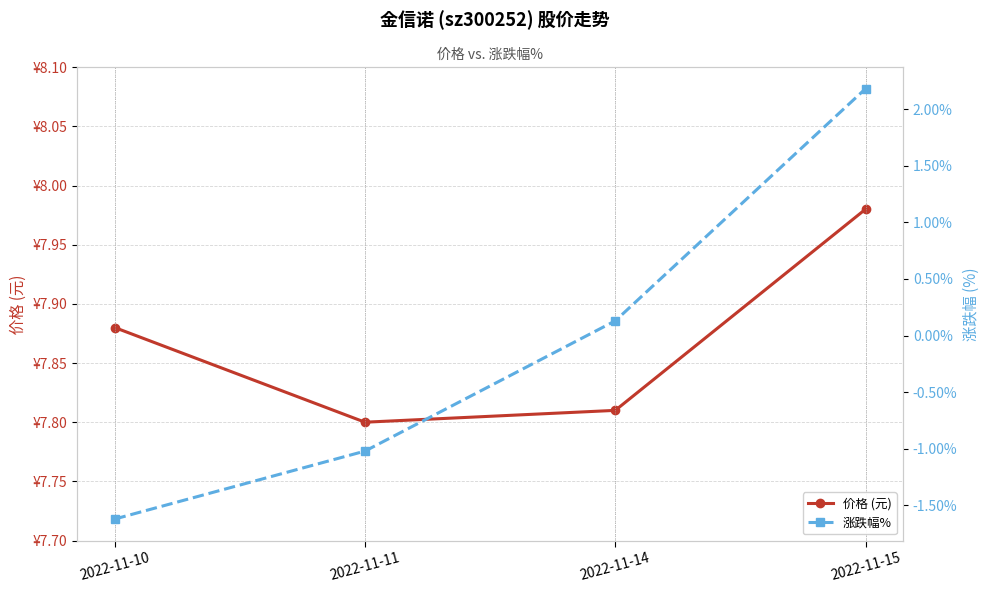

At which category is the sum across all series the highest?

2022-11-15